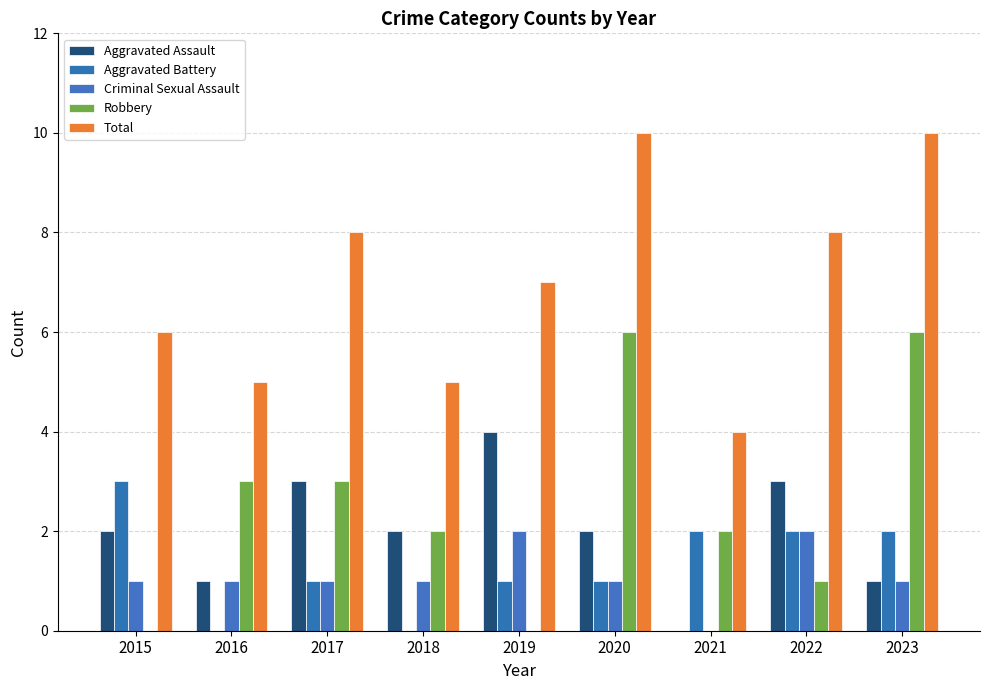

How many series are shown in this chart?

5